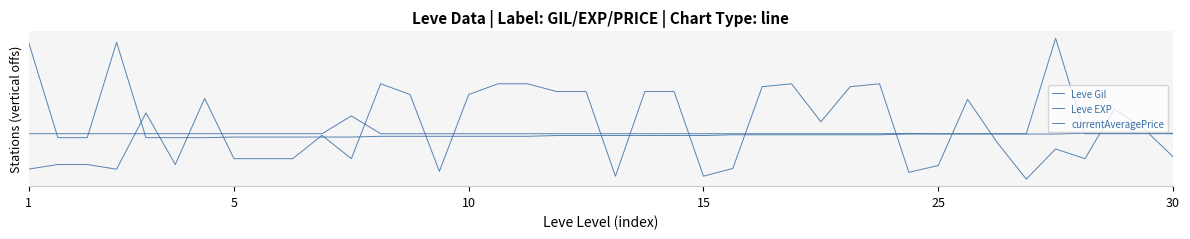

What is the value of the Leve EXP point at the 16th from the left?

0.9